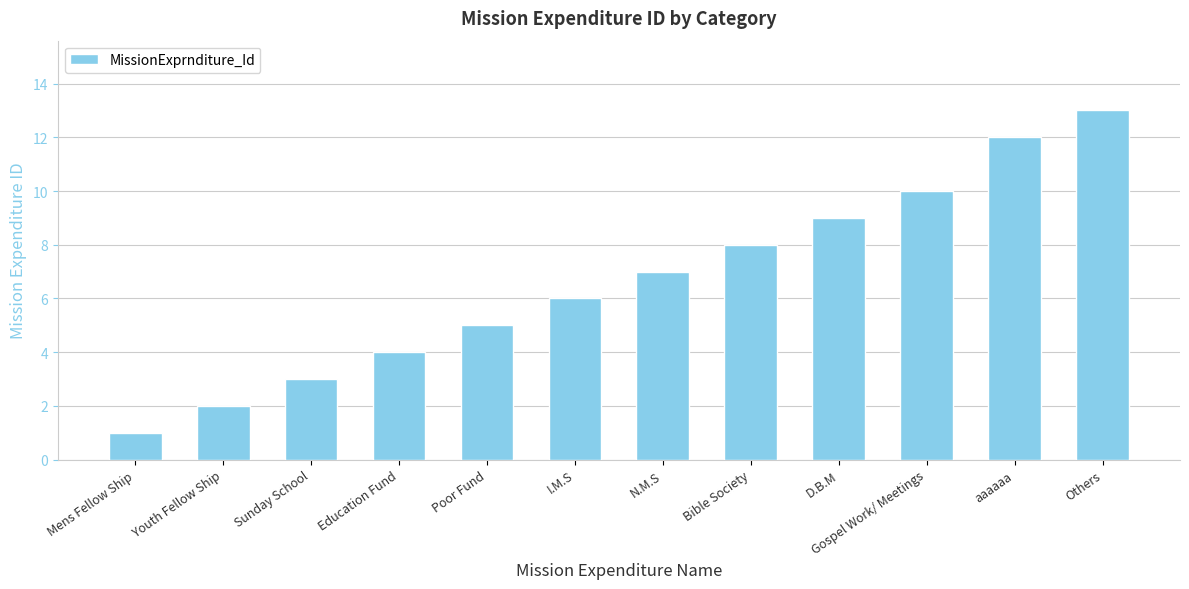

Which category has the lowest value across all series?

Mens Fellow Ship